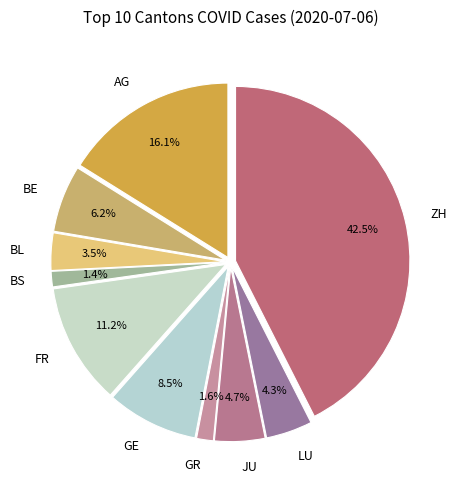

What percentage is the BS slice, to the nearest percent?

1%